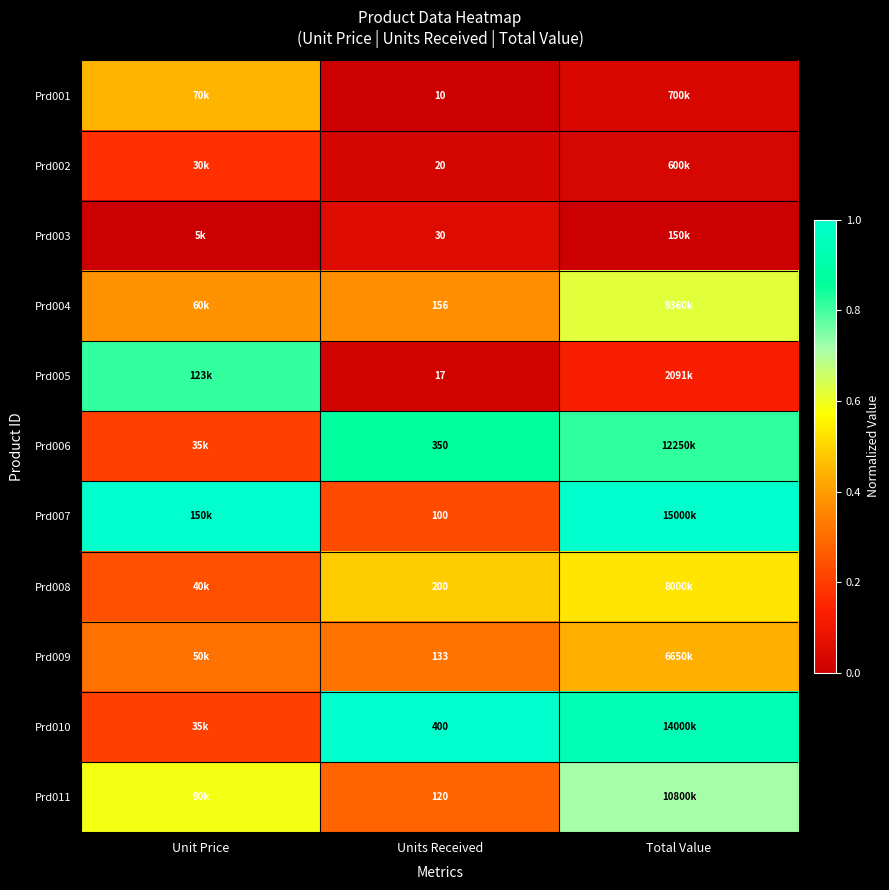

What is the sum of all Prd009 values?

1.1